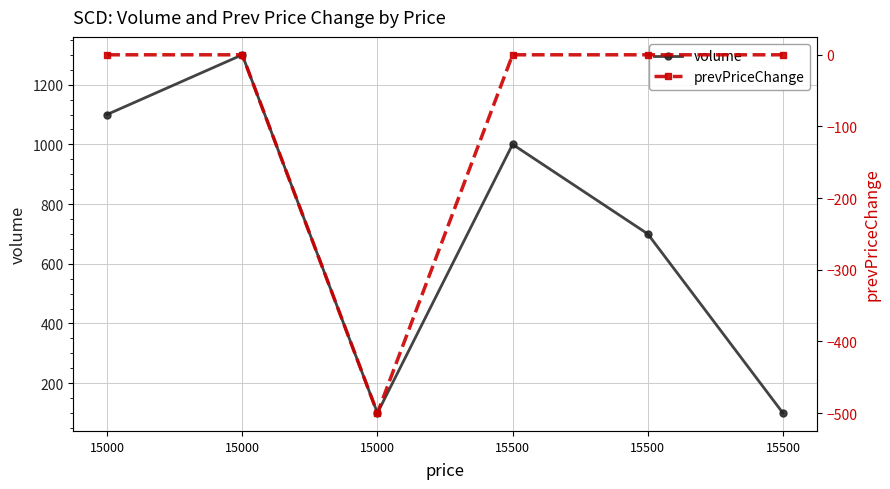

How many interior local valleys does the volume series have?

1